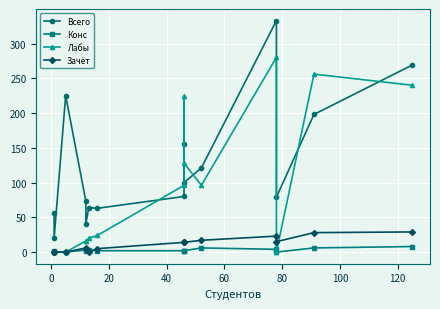

At 0, list the series in order from largest to smallest.

Всего, Конс, Лабы, Зачёт